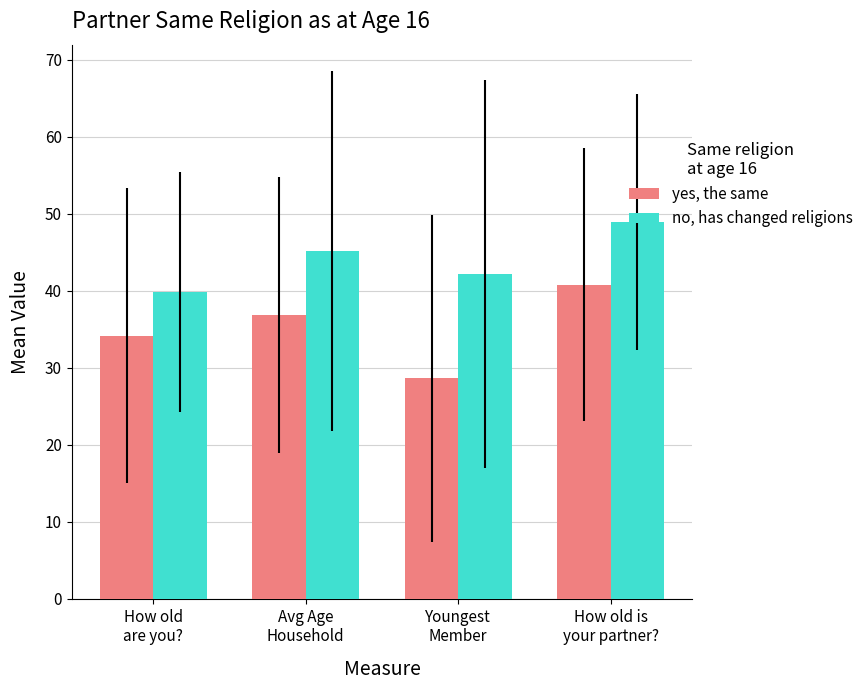

How many bars are there in total?

8